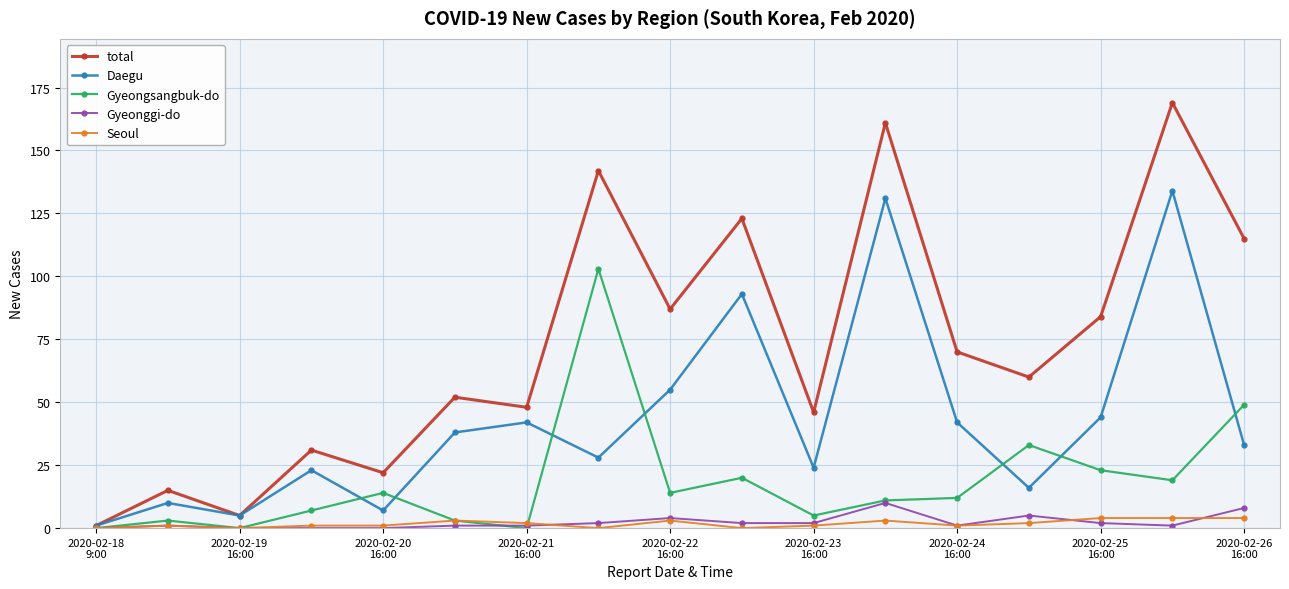

True or false: Daegu has more than 2 points higher than both neighbors.

True